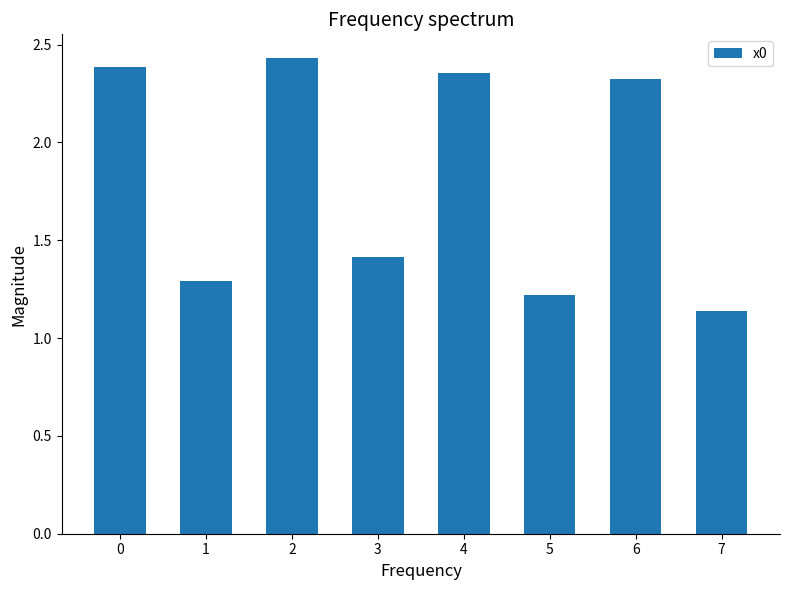

What is the ratio of the value at 4 to the value at 2?

1.0